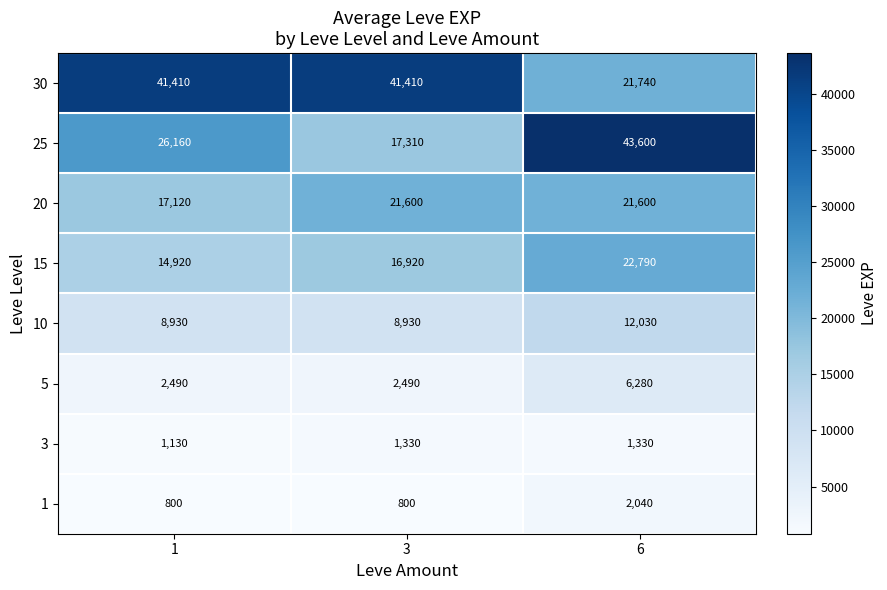

Which series has the largest total across all categories?

30